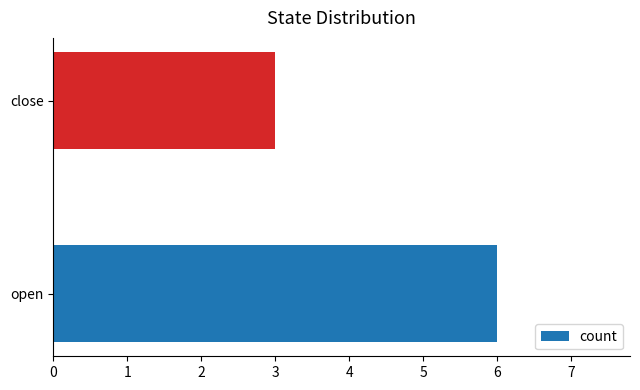

What is the minimum value shown in the chart?

3